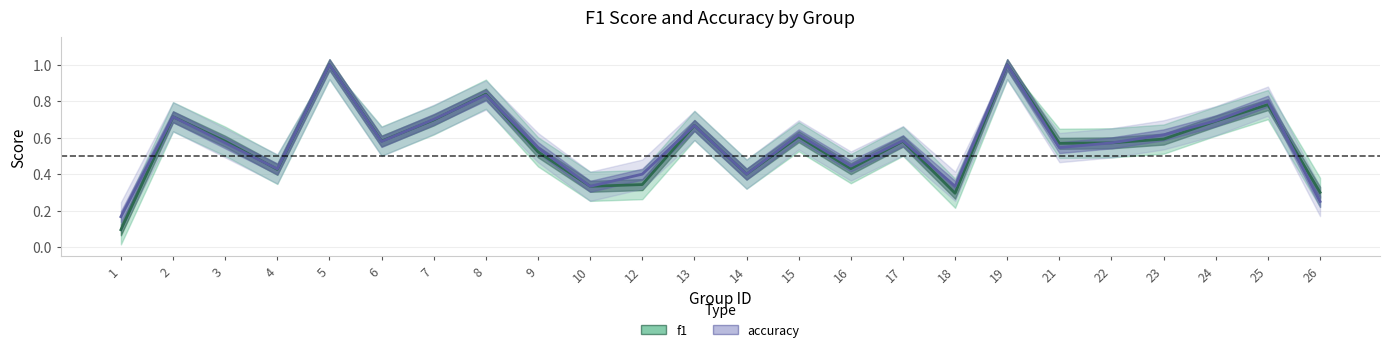

Count the f1 values in the range 0 to 1.

24